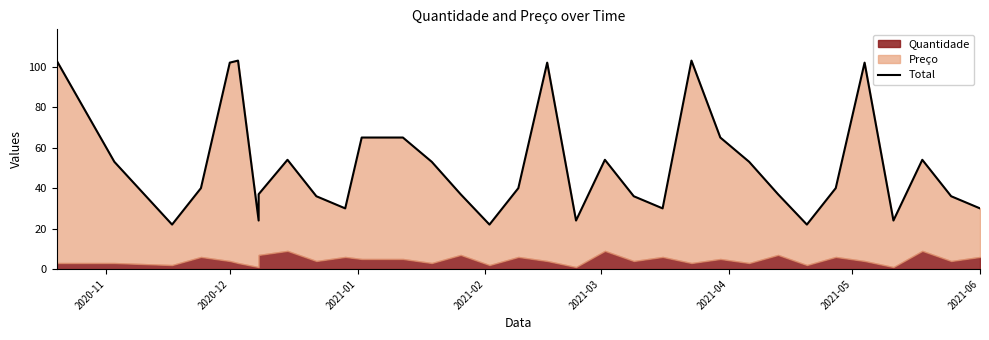

The chart shows a value of 24 at 2021-05. True or false?

True